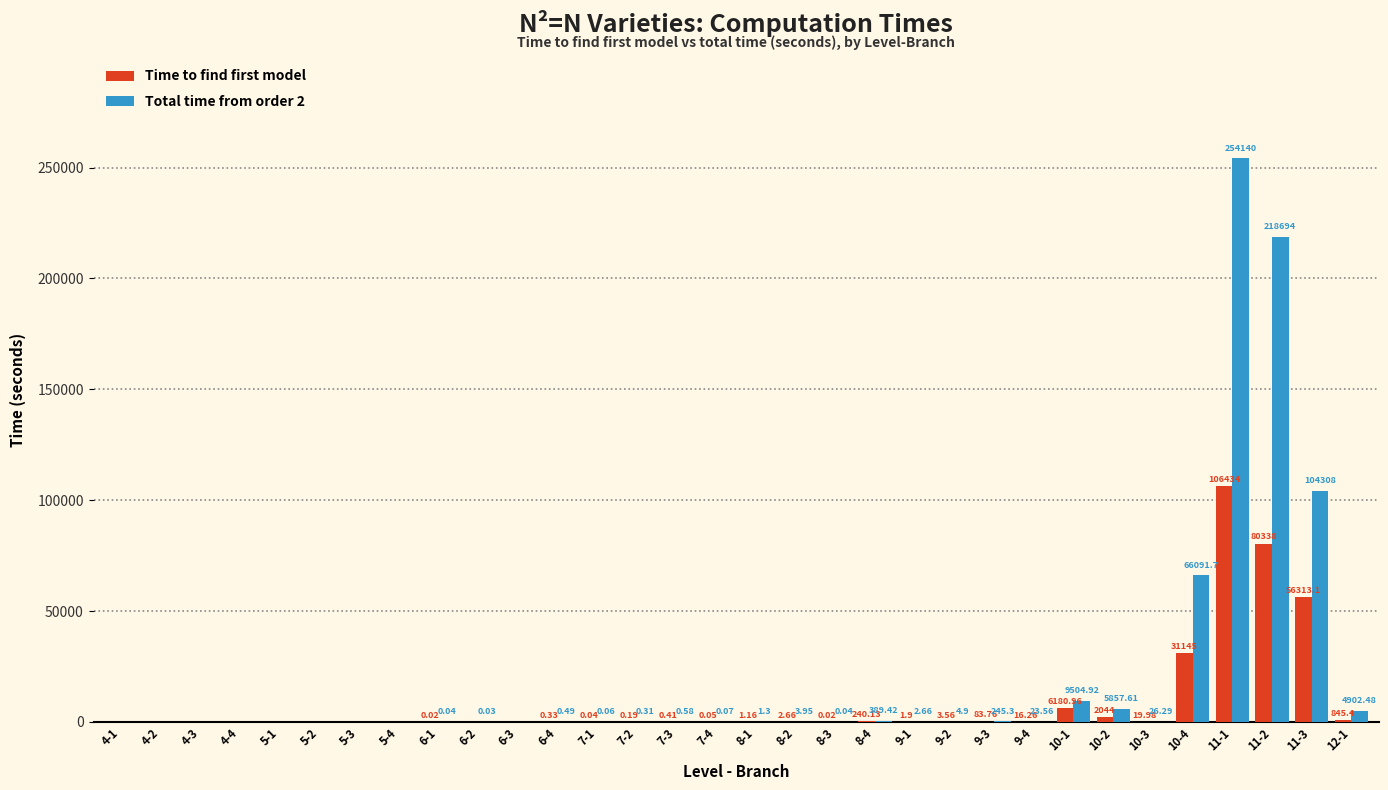

At which category is the sum across all series the highest?

11-1